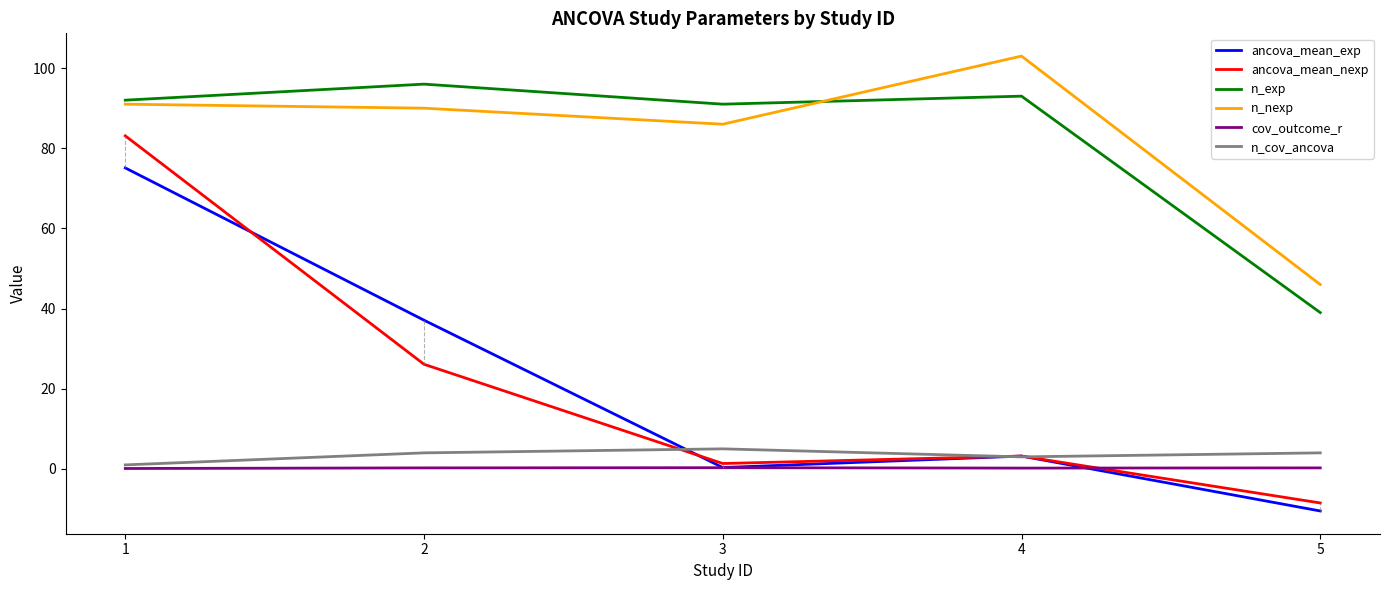

Rank the categories by ancova_mean_exp value from lowest to highest.

5, 3, 4, 2, 1